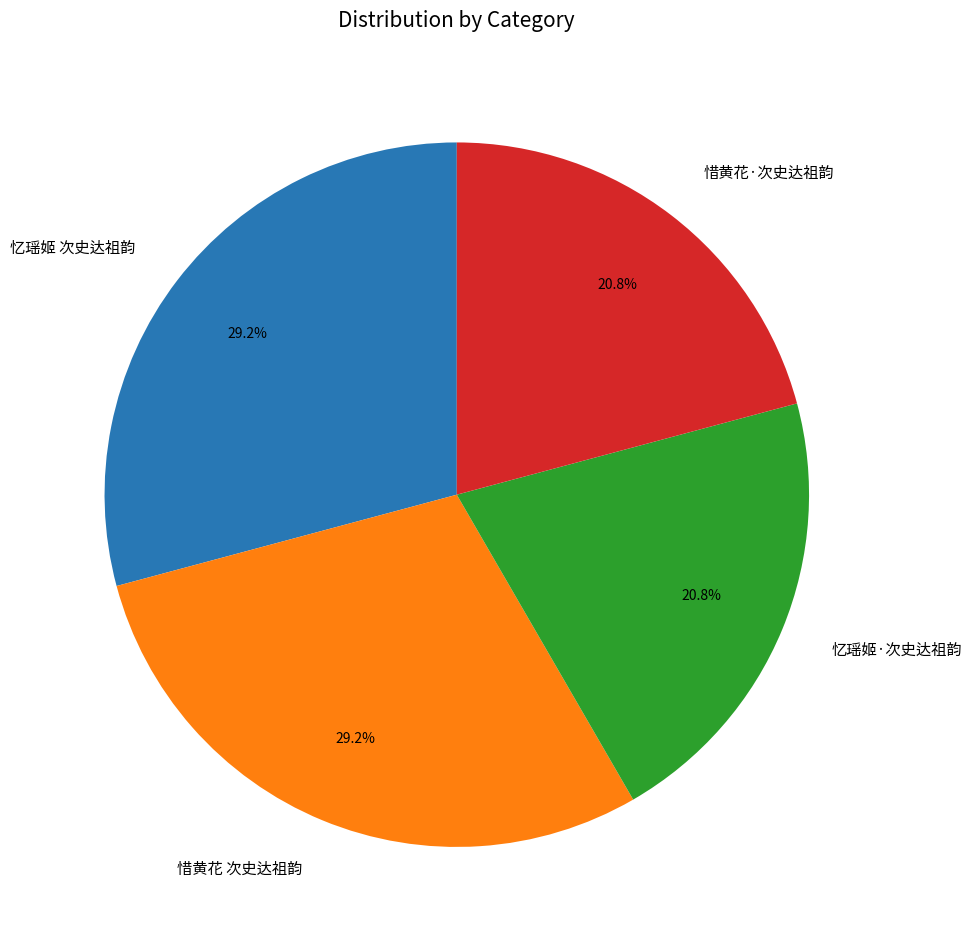

Is it true that 惜黄花·次史达祖韵 is 21% of the pie?

True